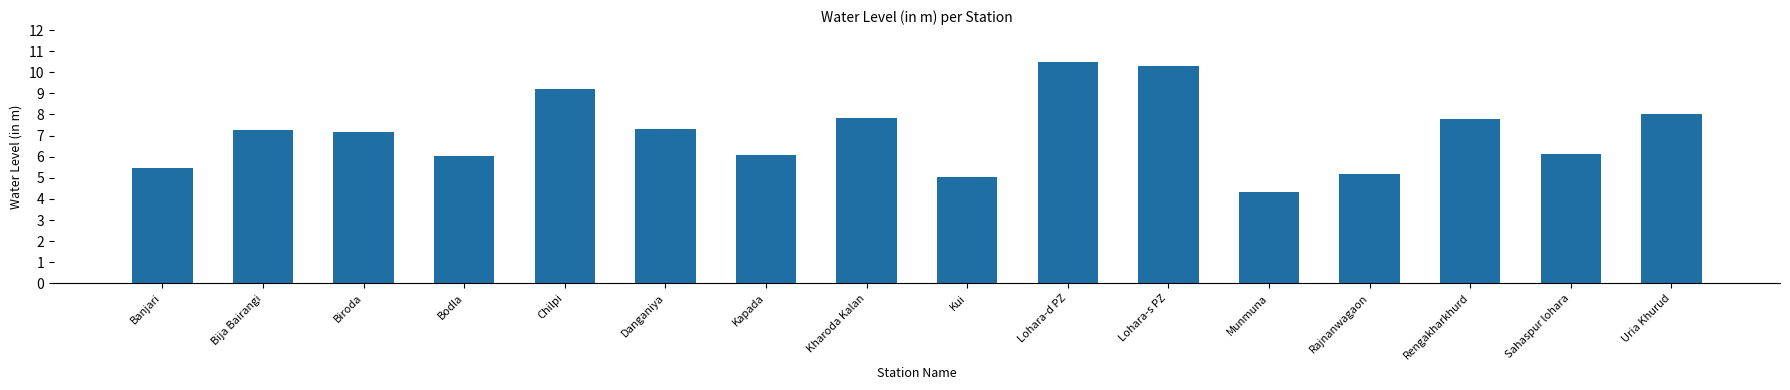

At which label is the value closest to 7?

Biroda